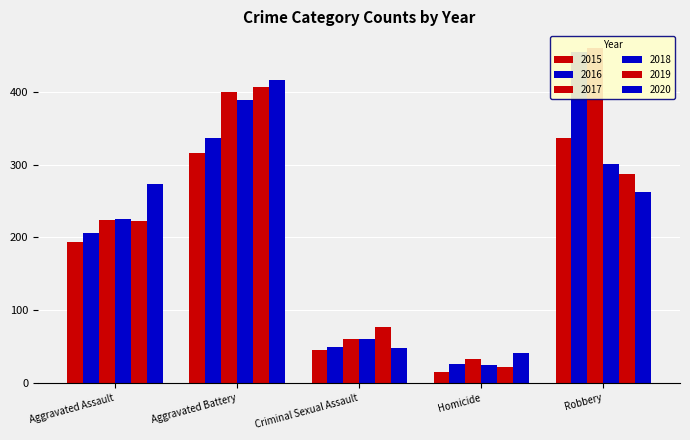

At how many categories does at least one series exceed 107?

3